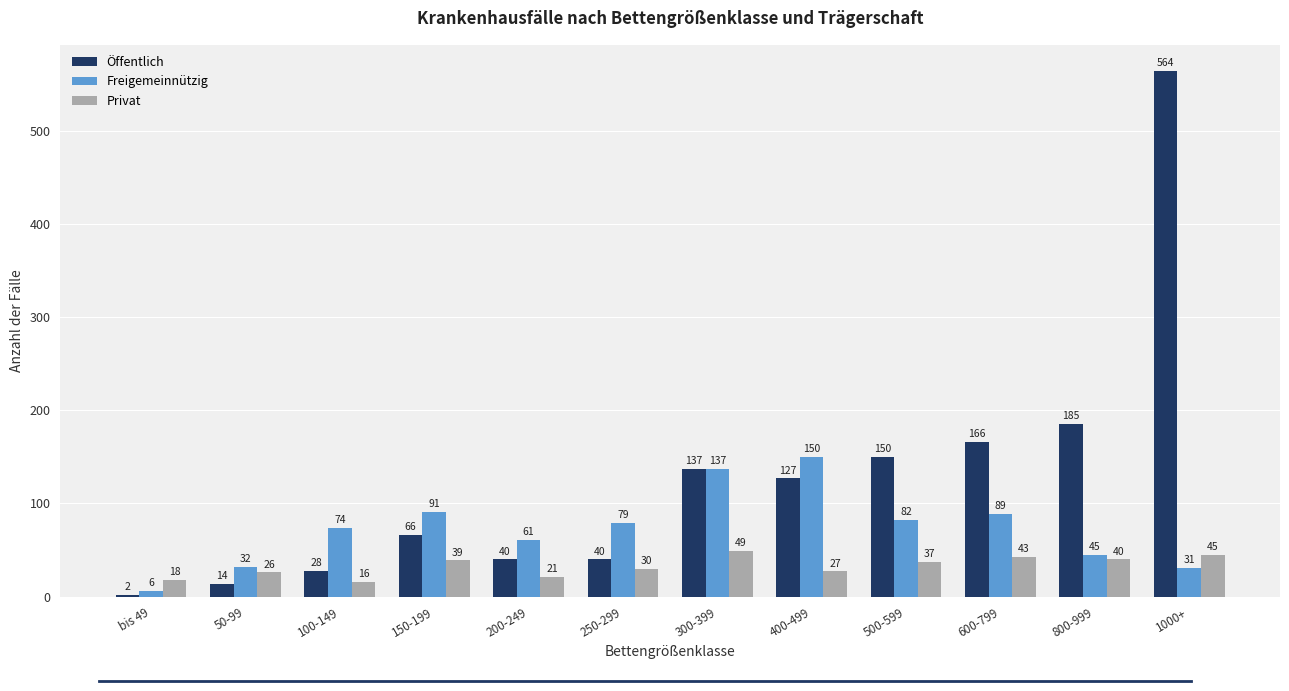

At 800-999, list the series in order from largest to smallest.

Öffentlich, Freigemeinnützig, Privat